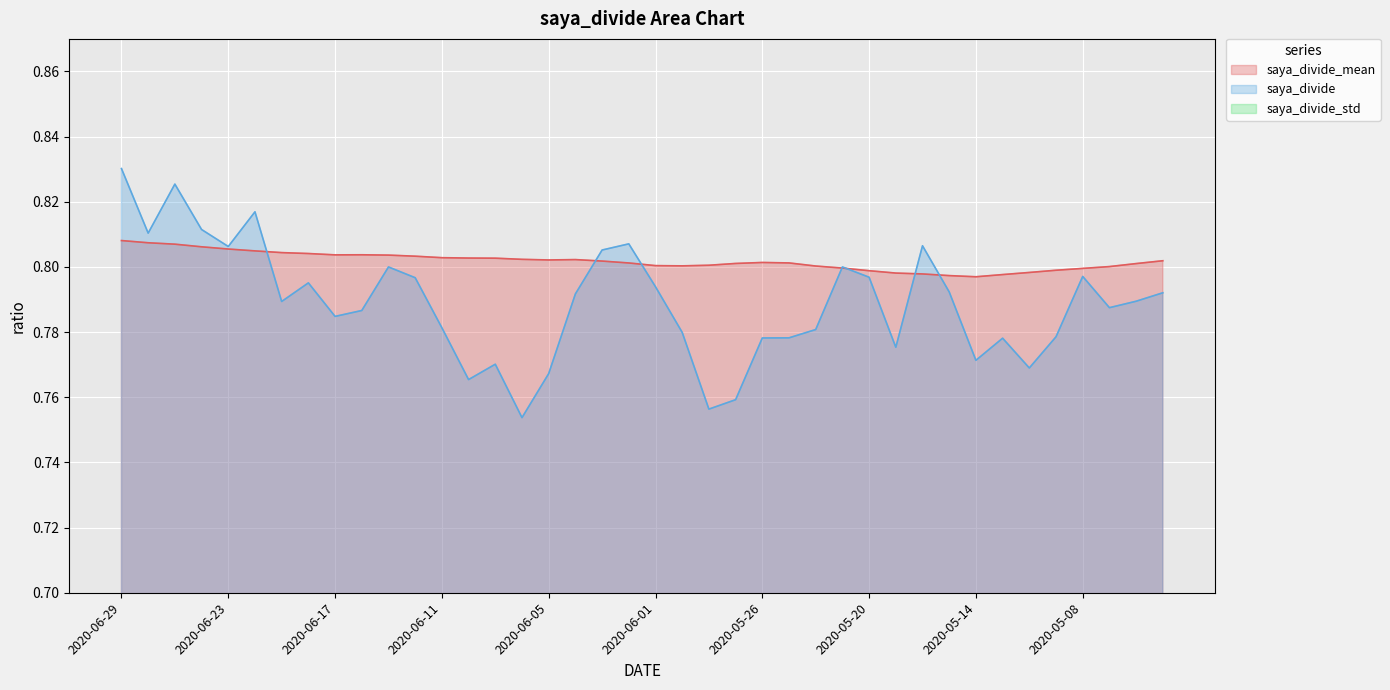

What is the total value across all series at 2020-06-15?

1.6